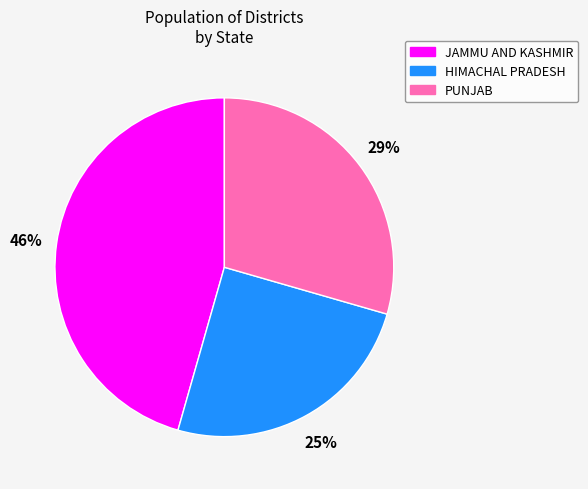

To the nearest percent, what is the difference between the largest and smallest slice percentages?

21%